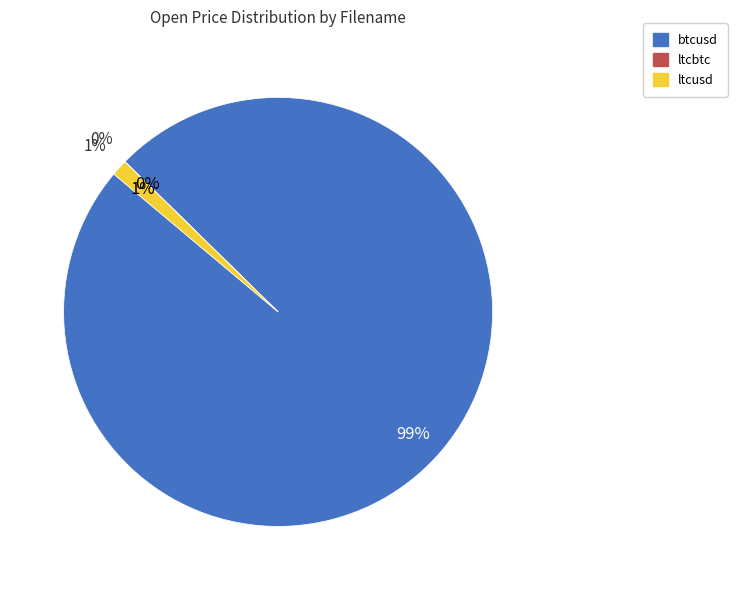

Which category has the biggest portion of the pie?

btcusd